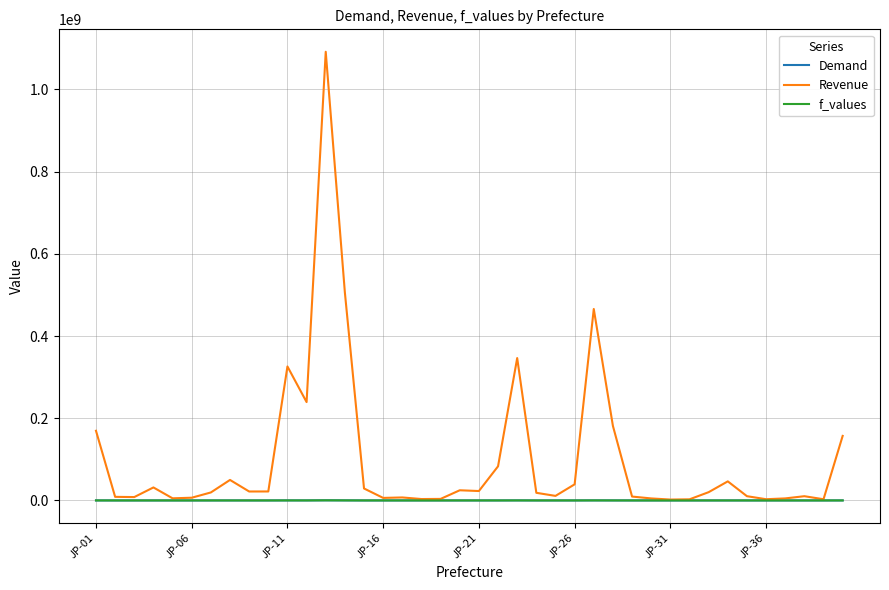

Which series has the largest total across all categories?

Revenue